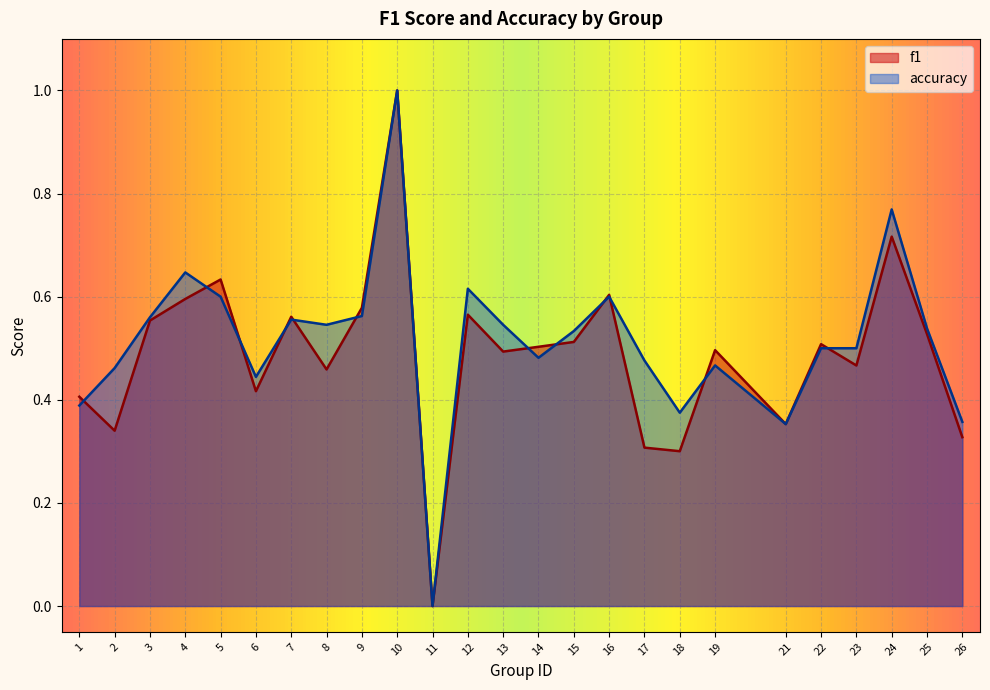

What value does the accuracy series have at 22?

0.5